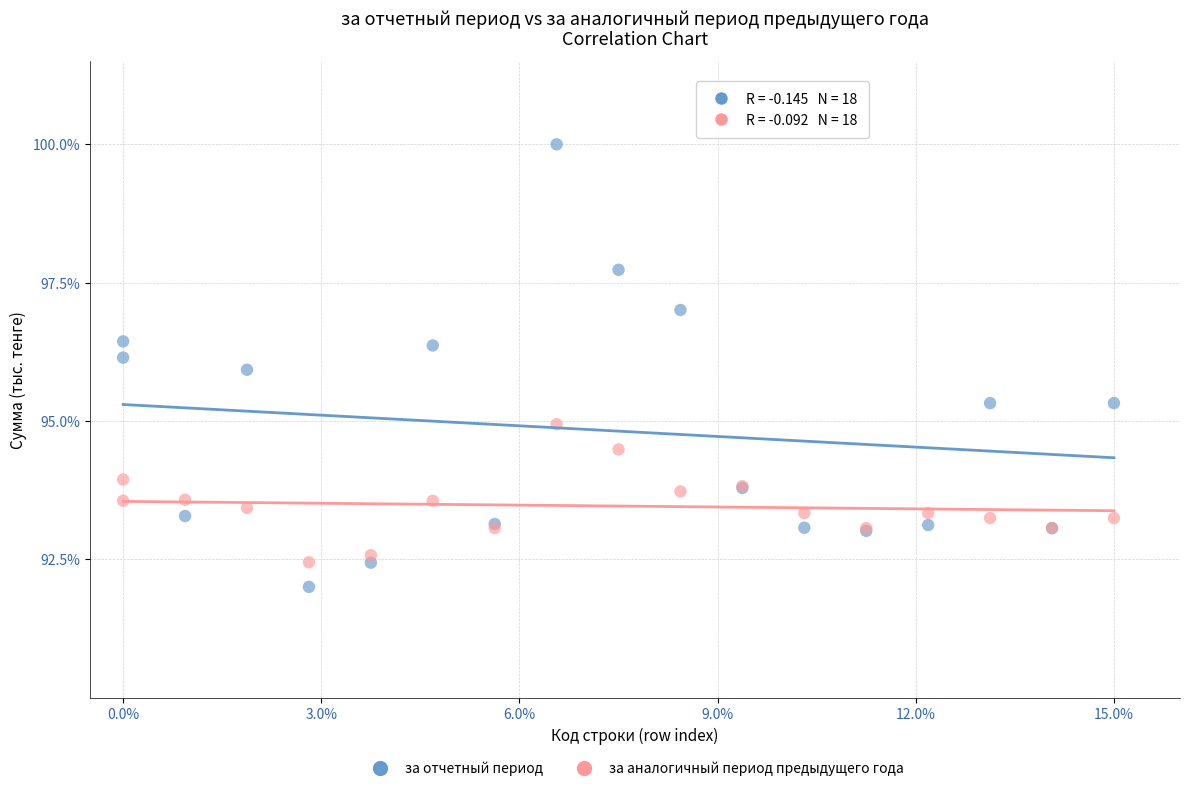

Which series has the largest Y range (max minus min)?

за отчетный период